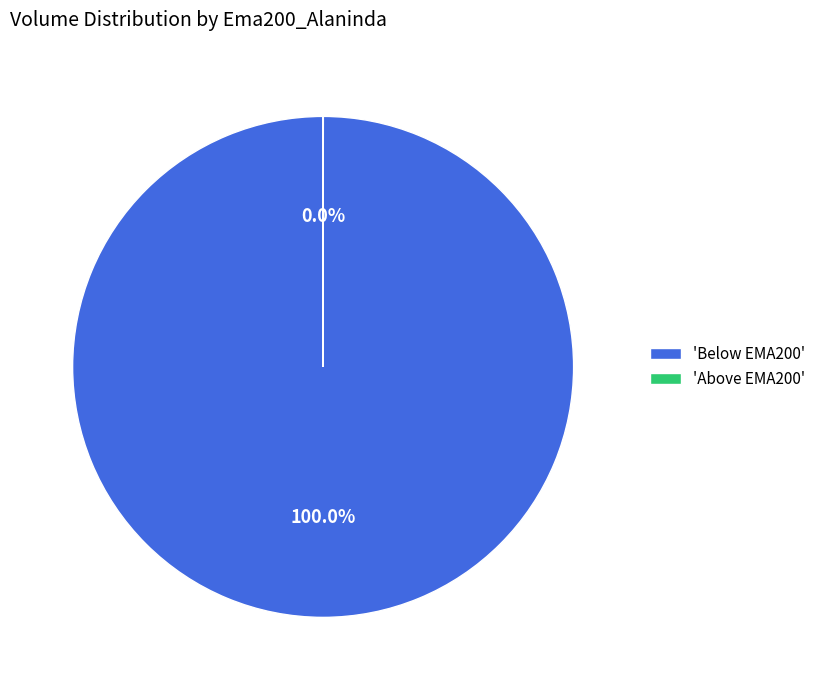

Which slice is the largest?

'Below EMA200'